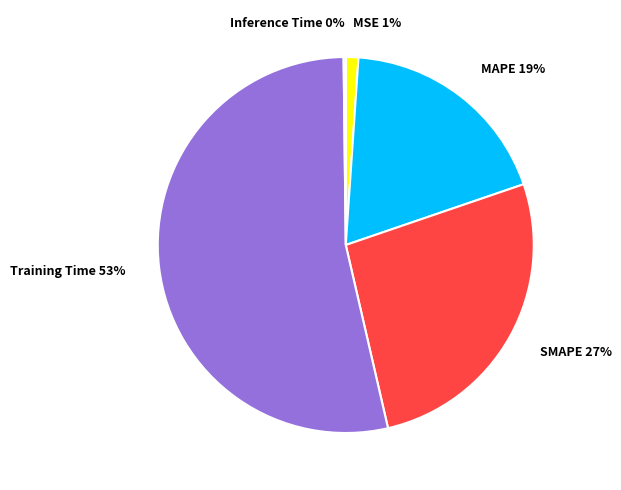

Is it true that MSE is 11% of the pie?

False